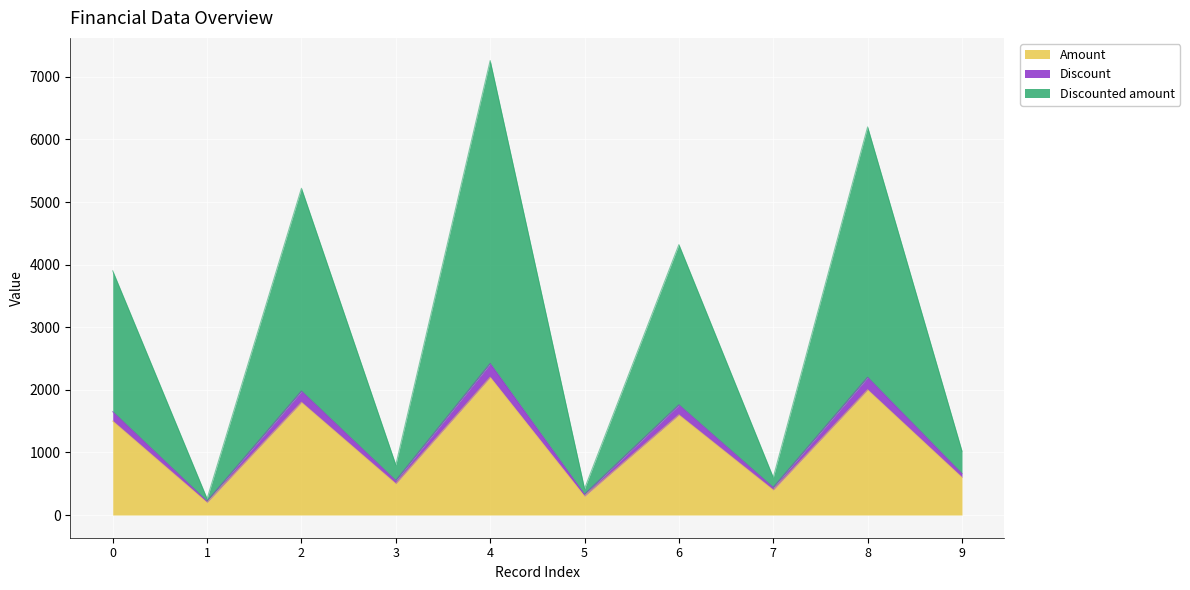

The Amount series shows 1600 at 6. True or false?

True